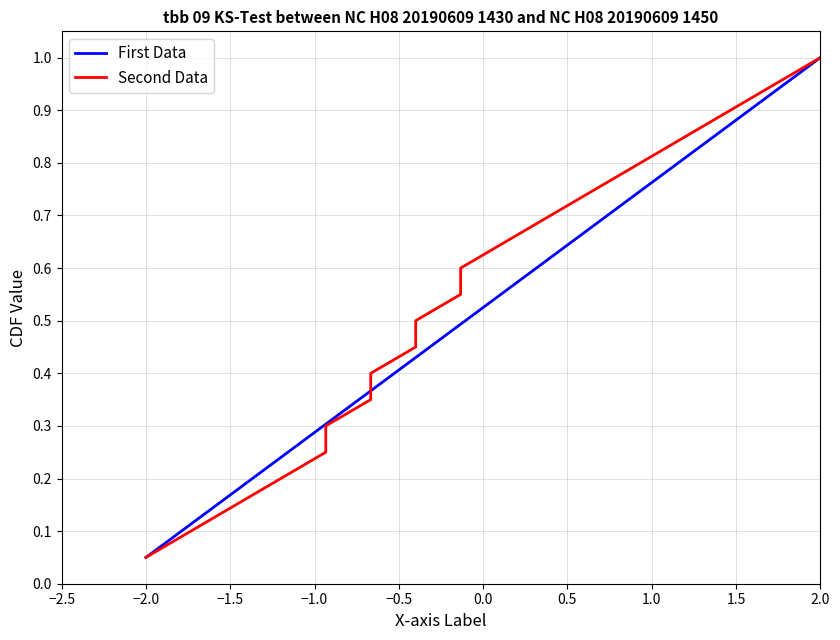

What are all the series names shown in the legend?

First Data, Second Data